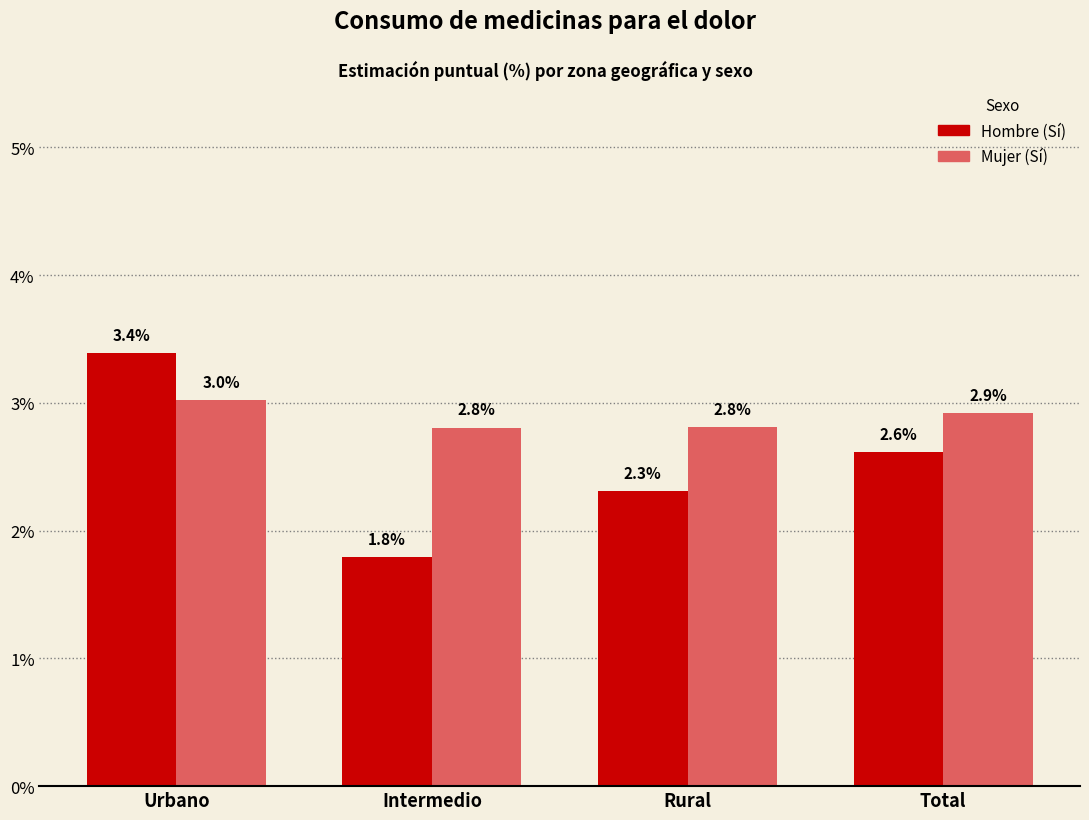

At which label is Mujer (Sí) closest to 0?

Intermedio